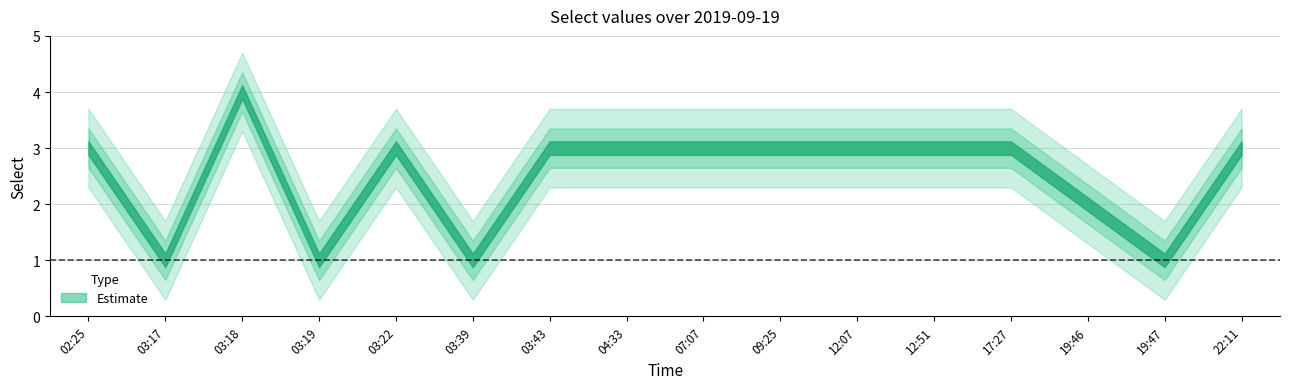

Reading left to right, transcribe all the data shown in this chart.

02:25=3	03:17=1	03:18=4	03:19=1	03:22=3	03:39=1	03:43=3	04:33=3	07:07=3	09:25=3	12:07=3	12:51=3	17:27=3	19:46=2	19:47=1	22:11=3